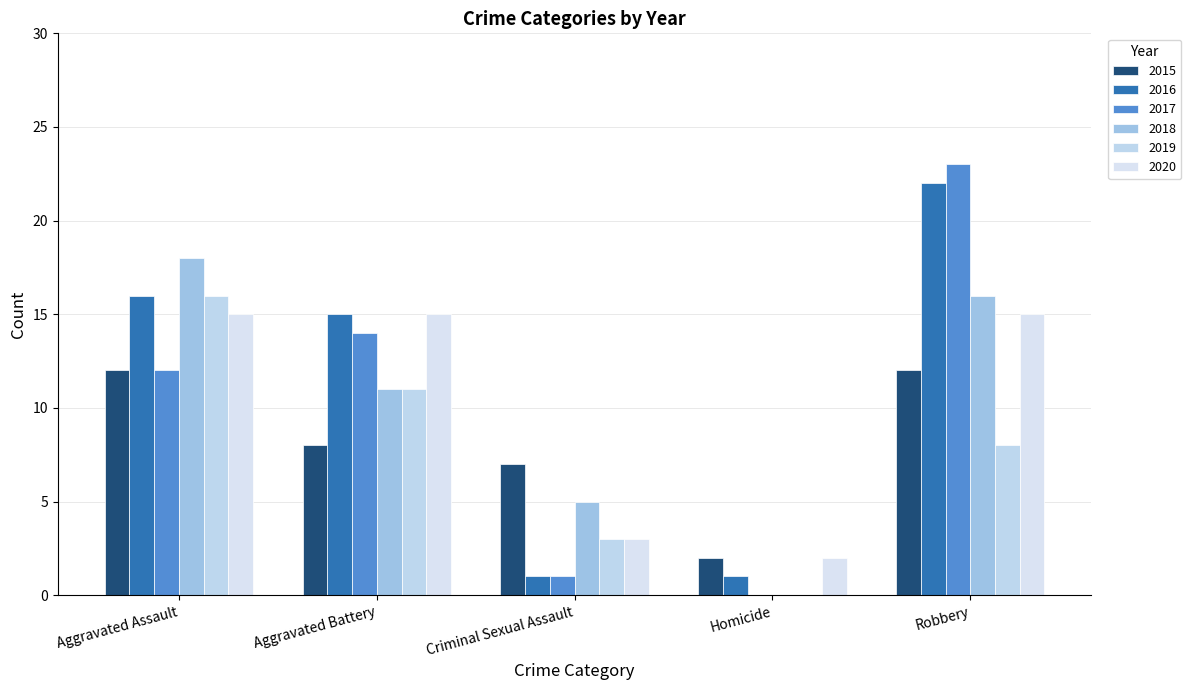

Between Aggravated Assault and Criminal Sexual Assault, which series saw the biggest shift?

2016